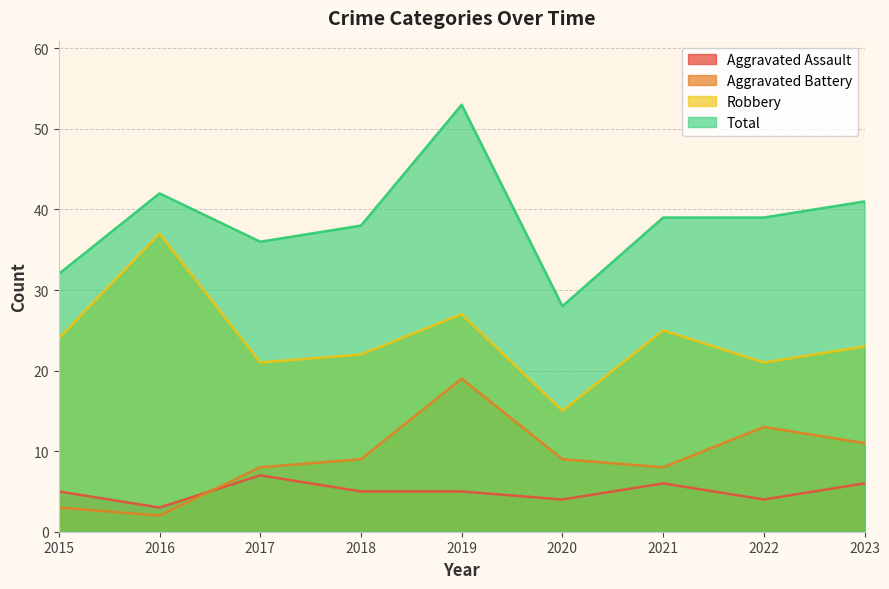

List the labels in order of Robbery value, largest first.

2016, 2019, 2021, 2015, 2023, 2018, 2017, 2022, 2020